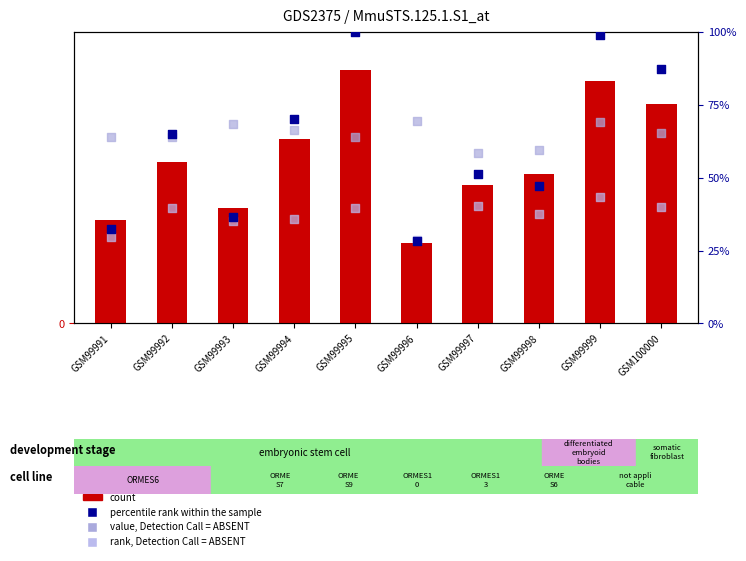

Which series contains the lowest Y value?

count